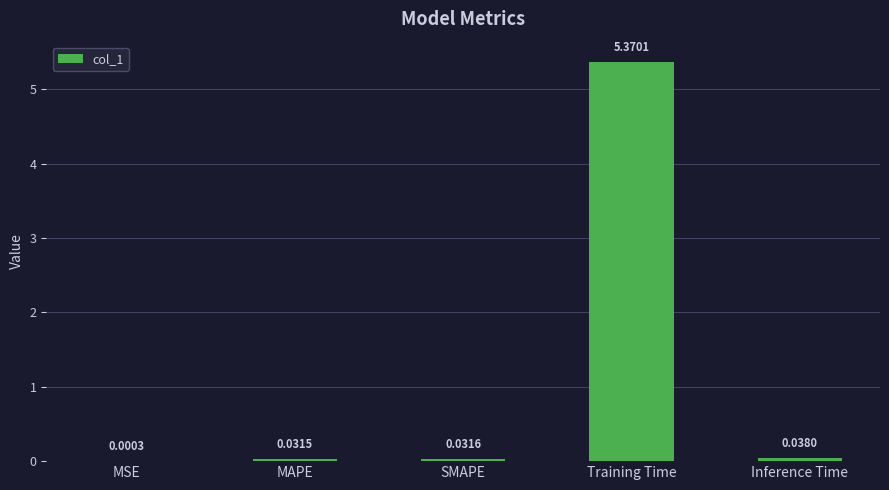

Which has a higher value, Inference Time or MSE?

Inference Time